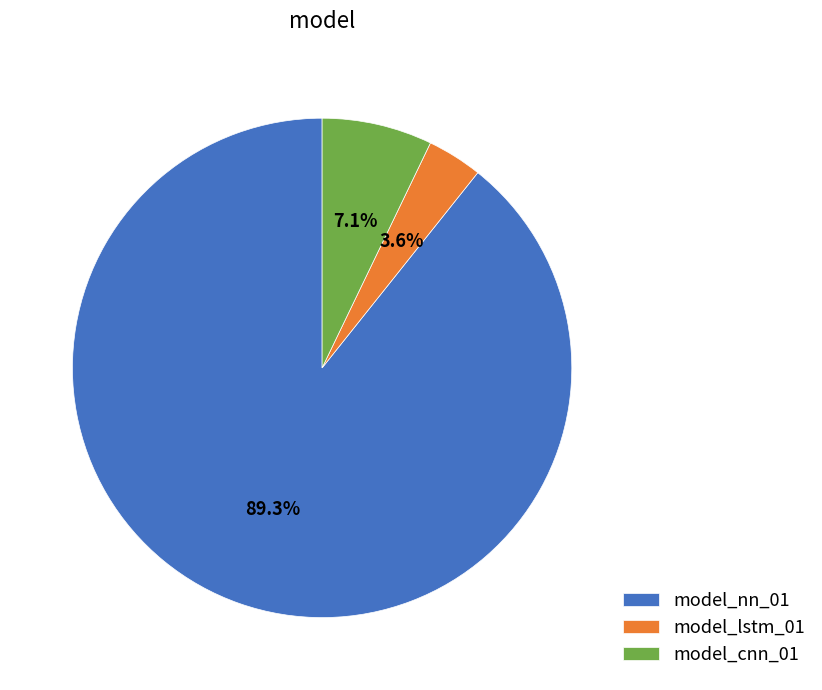

To the nearest percent, what is the combined percentage of model_cnn_01 and model_lstm_01?

11%